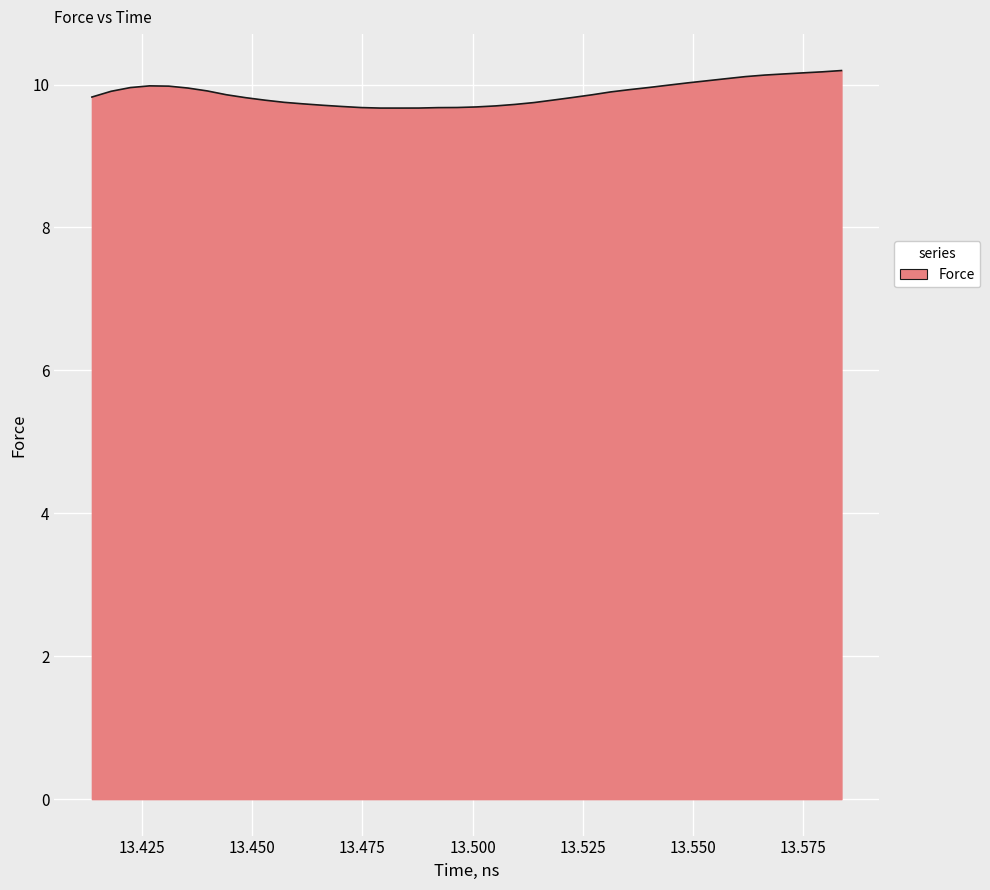

What is the smallest value displayed?

9.7